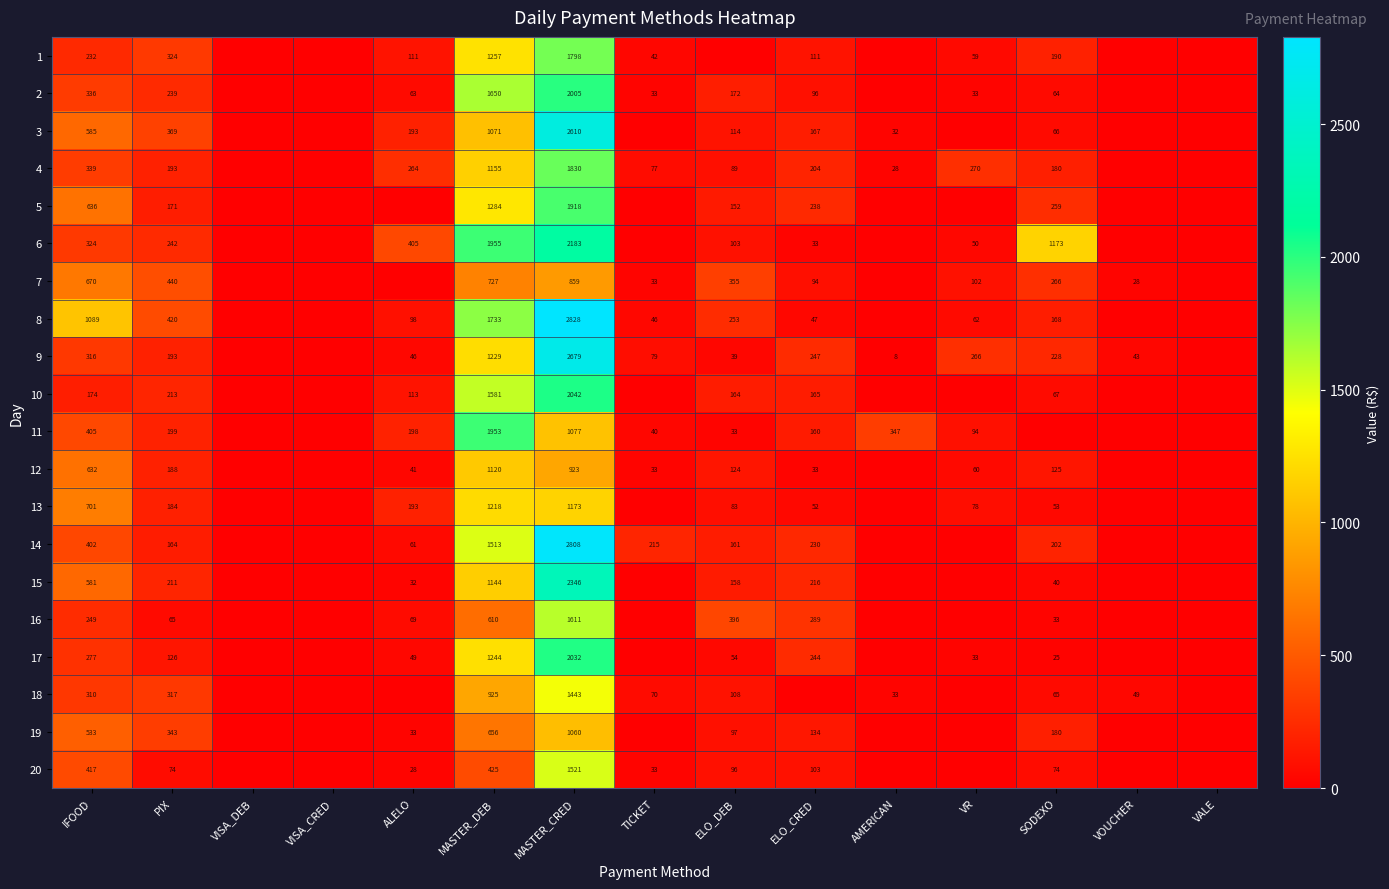

What is the total value across all series at MASTER_CRED?

36746